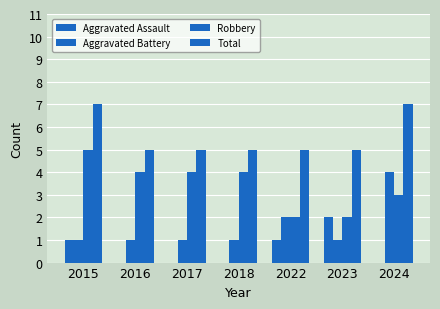

Are the bars grouped side by side (vs. stacked)?

Yes